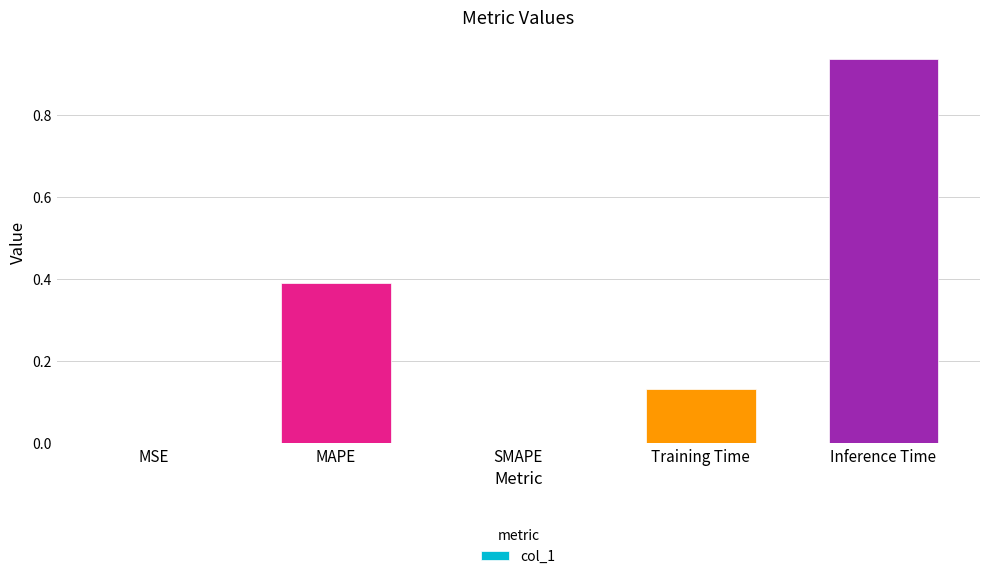

Which category has the highest value across all series?

Inference Time